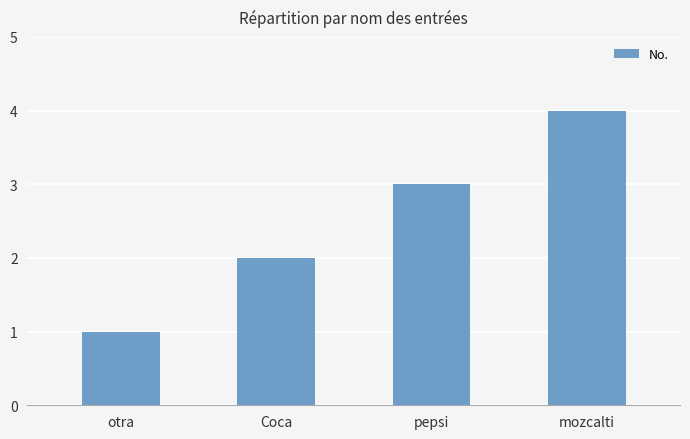

How many values are between 2 and 4?

3